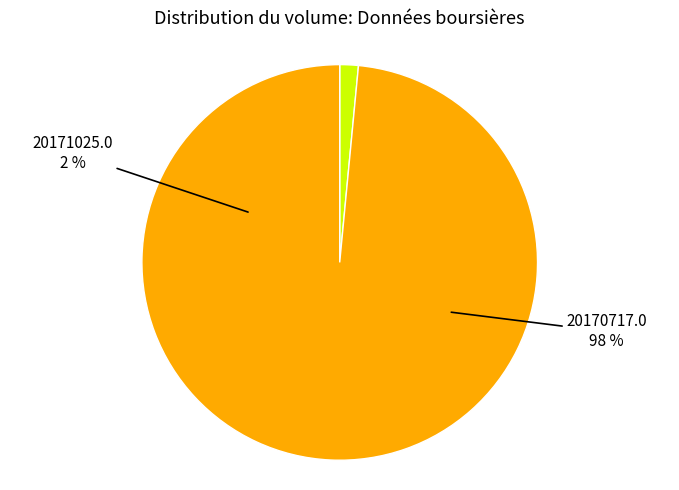

Which slice represents more than half of the pie?

20170717.0